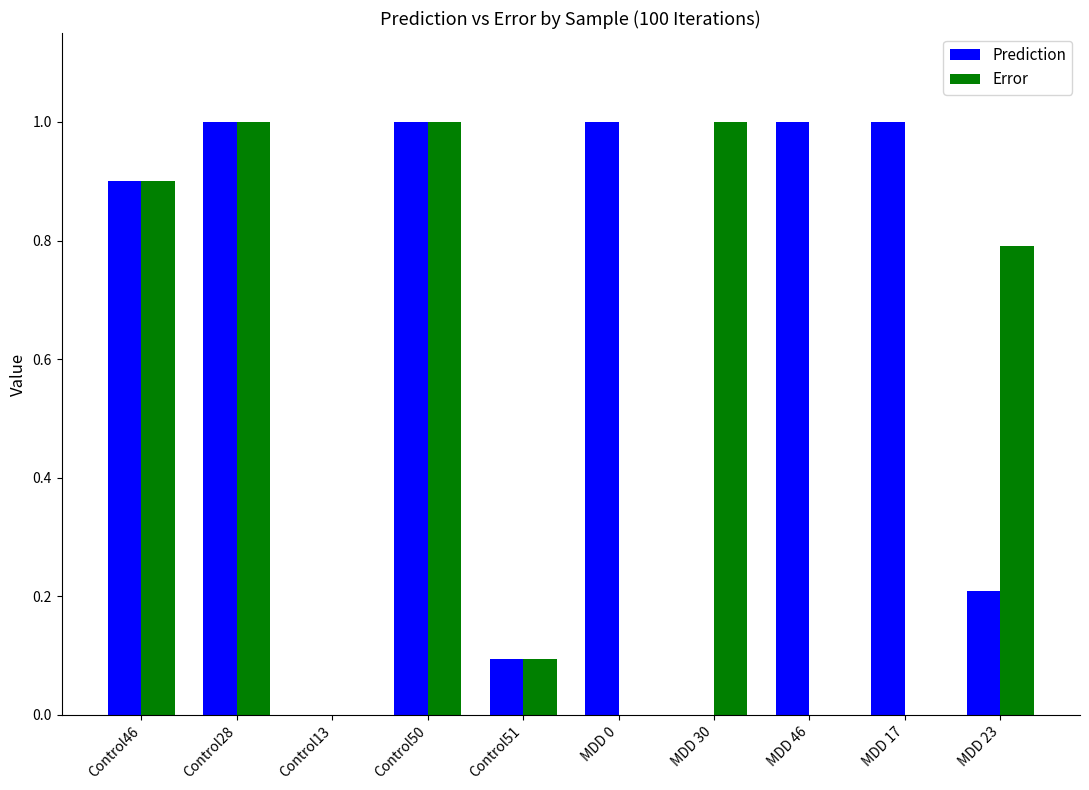

What is the sum of all Prediction values?

6.2